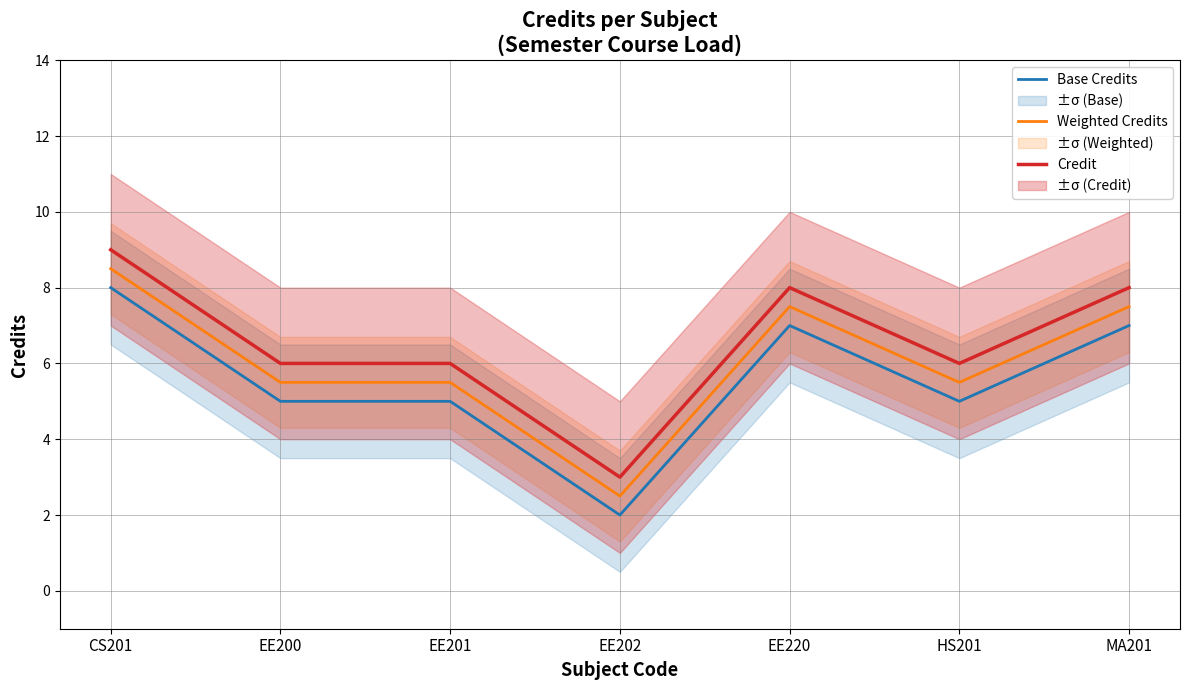

Which series has the largest total across all categories?

Credit